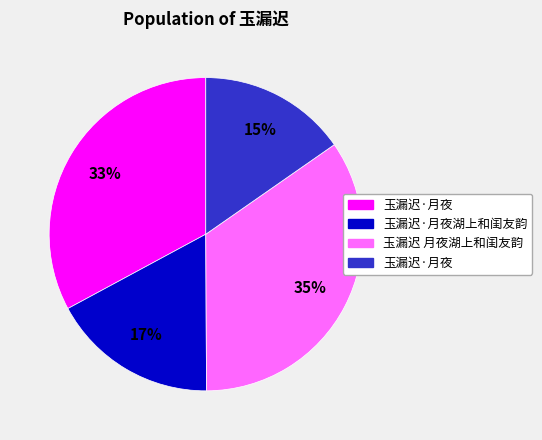

Is there any slice that represents more than half of the pie?

No